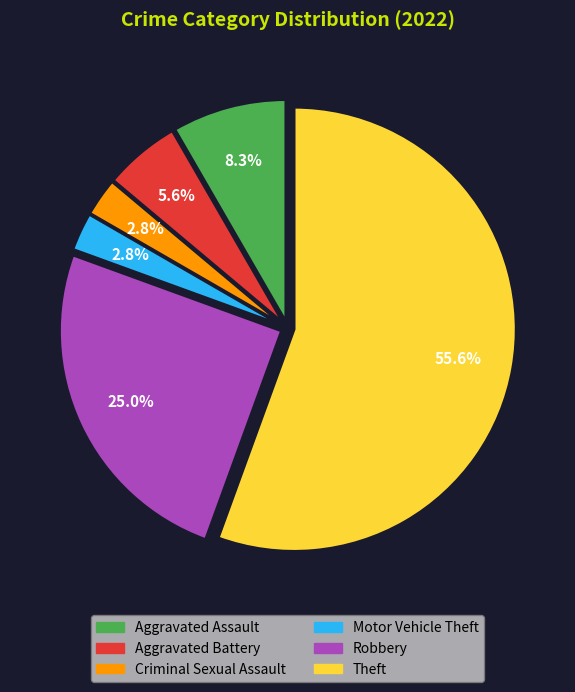

How many segments does this pie chart have?

6